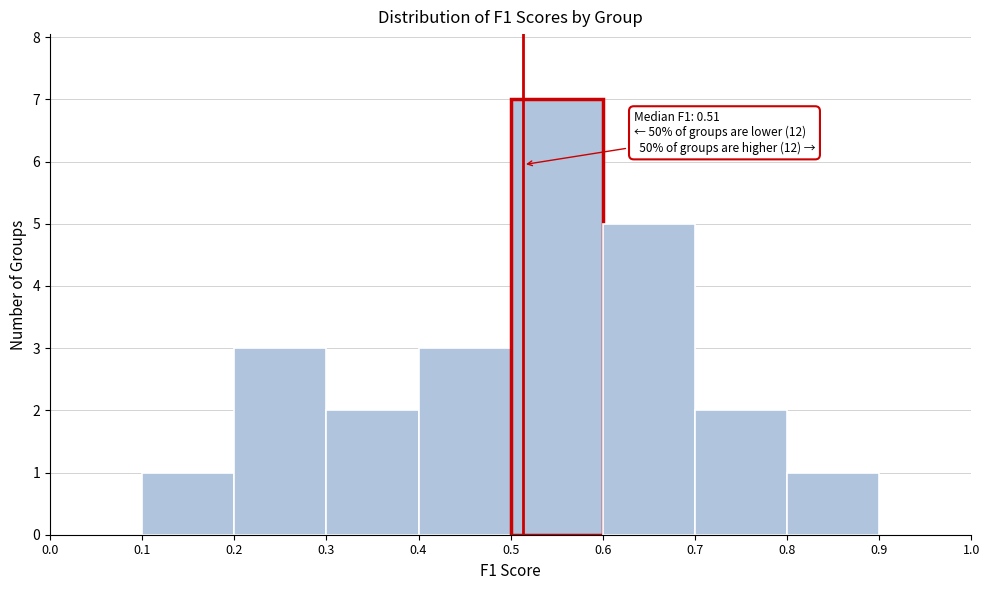

Over which range of the x-axis is the bar tallest?

0.5 to 0.6